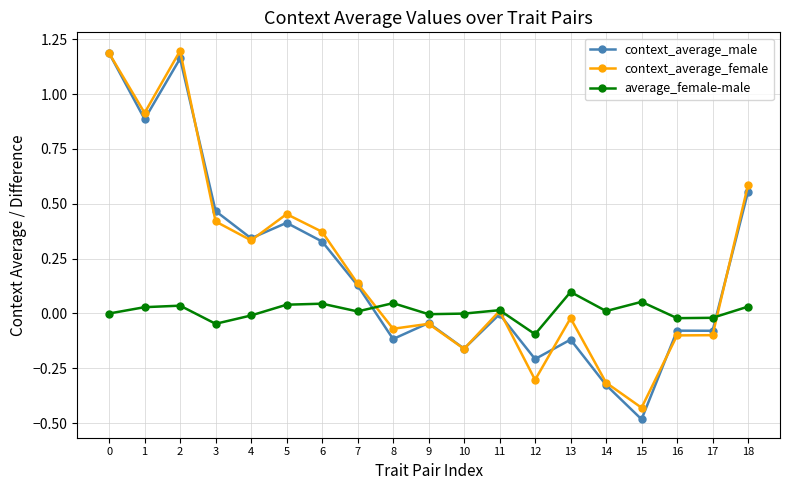

Which series has the largest range (max minus min)?

context_average_male